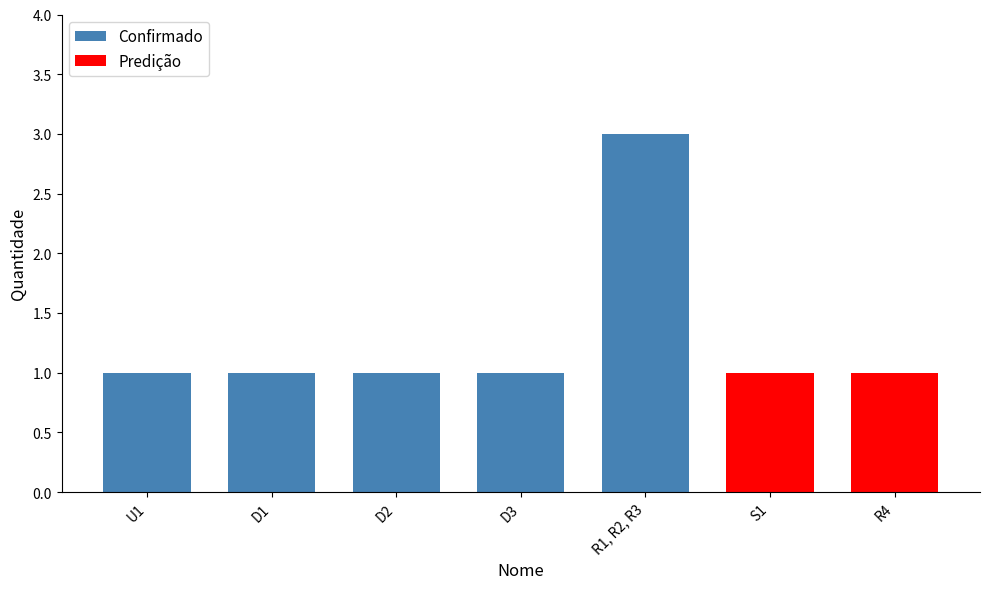

Are the bars horizontal?

No